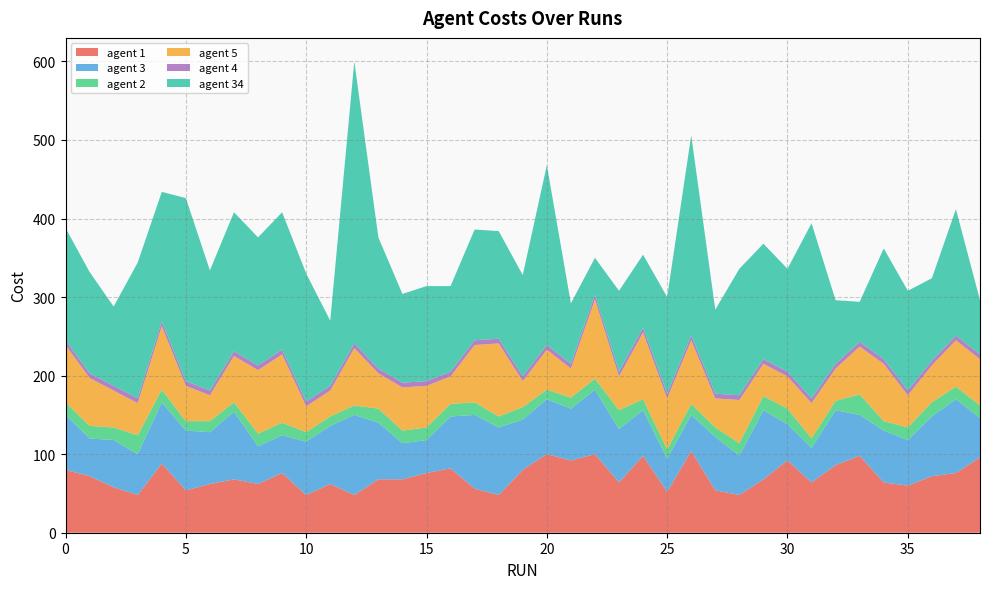

Reading left to right, transcribe all the data shown in this chart.

agent 1: 0=80	1=72	2=58	3=48	4=88	5=54	6=62	7=68	8=62	9=76	10=48	11=62	12=48	13=68	14=68	15=76	16=82	17=56	18=48	19=80	20=100	21=92	22=100	23=64	24=98	25=52	26=104	27=54	28=48	29=68	30=92	31=64	32=86	33=98	34=64	35=60	36=72	37=76	38=96
agent 3: 0=70	1=48	2=60	3=52	4=78	5=76	6=66	7=86	8=48	9=48	10=68	11=74	12=102	13=72	14=46	15=42	16=66	17=94	18=86	19=64	20=70	21=66	22=82	23=68	24=58	25=42	26=46	27=68	28=50	29=88	30=46	31=44	32=70	33=52	34=66	35=58	36=76	37=94	38=50
agent 2: 0=16	1=16	2=16	3=24	4=16	5=12	6=14	7=12	8=16	9=16	10=12	11=12	12=12	13=18	14=16	15=16	16=16	17=16	18=14	19=16	20=12	21=14	22=14	23=24	24=14	25=12	26=14	27=12	28=16	29=18	30=20	31=12	32=12	33=26	34=12	35=16	36=18	37=16	38=16
agent 5: 0=73	1=61	2=47	3=41	4=81	5=45	6=33	7=59	8=81	9=87	10=33	11=33	12=73	13=45	14=55	15=53	16=35	17=73	18=93	19=33	20=51	21=37	22=101	23=43	24=85	25=65	26=81	27=37	28=55	29=41	30=41	31=45	32=41	33=61	34=73	35=41	36=47	37=59	38=59
agent 4: 0=6	1=6	2=6	3=6	4=6	5=6	6=6	7=6	8=6	9=6	10=6	11=6	12=6	13=6	14=6	15=6	16=6	17=6	18=6	19=6	20=6	21=6	22=6	23=6	24=6	25=6	26=6	27=6	28=6	29=6	30=6	31=6	32=6	33=6	34=6	35=6	36=6	37=6	38=6
agent 34: 0=143	1=129	2=101	3=173	4=165	5=233	6=153	7=177	8=163	9=175	10=163	11=83	12=359	13=167	14=113	15=121	16=109	17=141	18=137	19=129	20=229	21=77	22=47	23=103	24=93	25=123	26=255	27=107	28=161	29=147	30=131	31=223	32=81	33=51	34=141	35=127	36=105	37=161	38=69